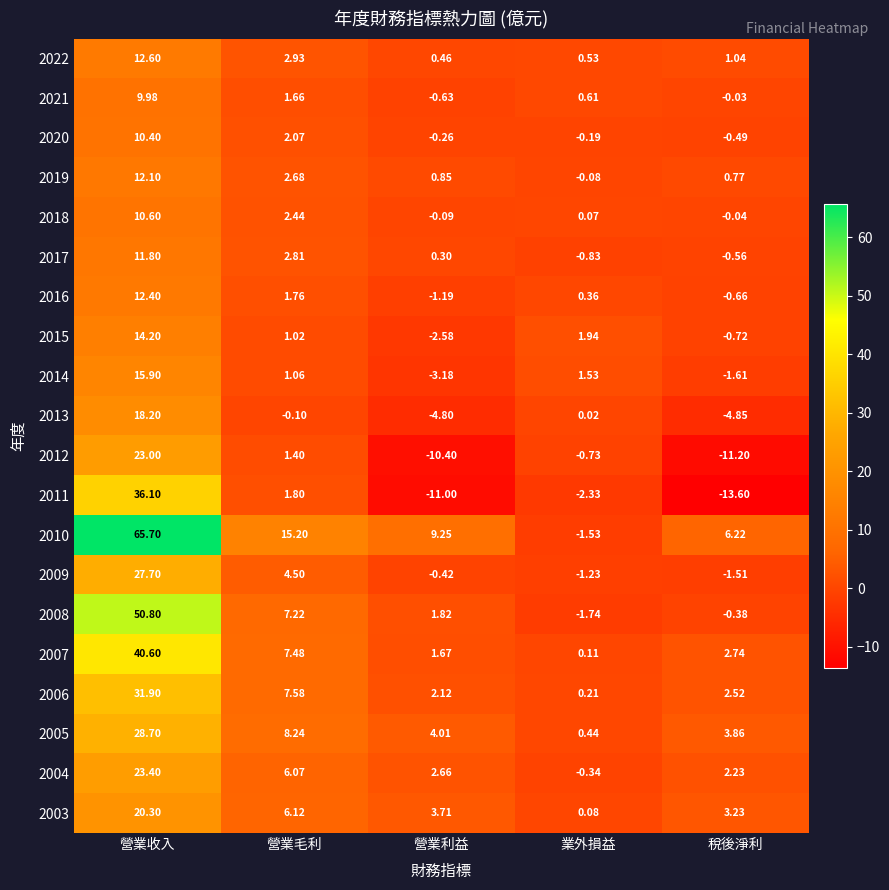

How many values in the 2015 series exceed 1?

3